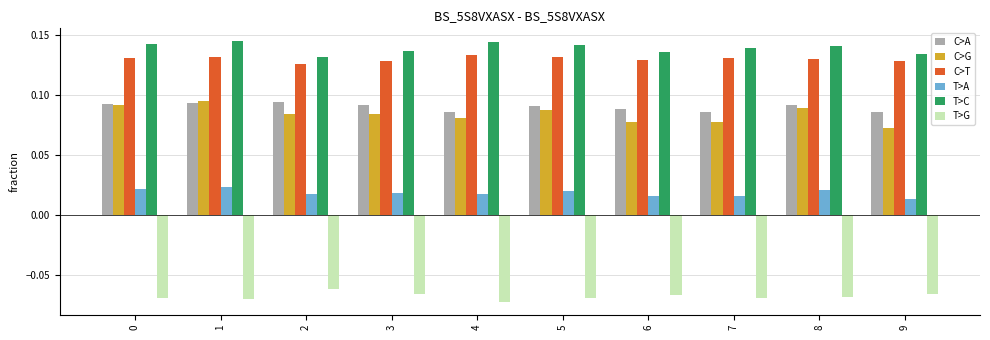

True or false: T>C has a value of 0.2 at 9.

False